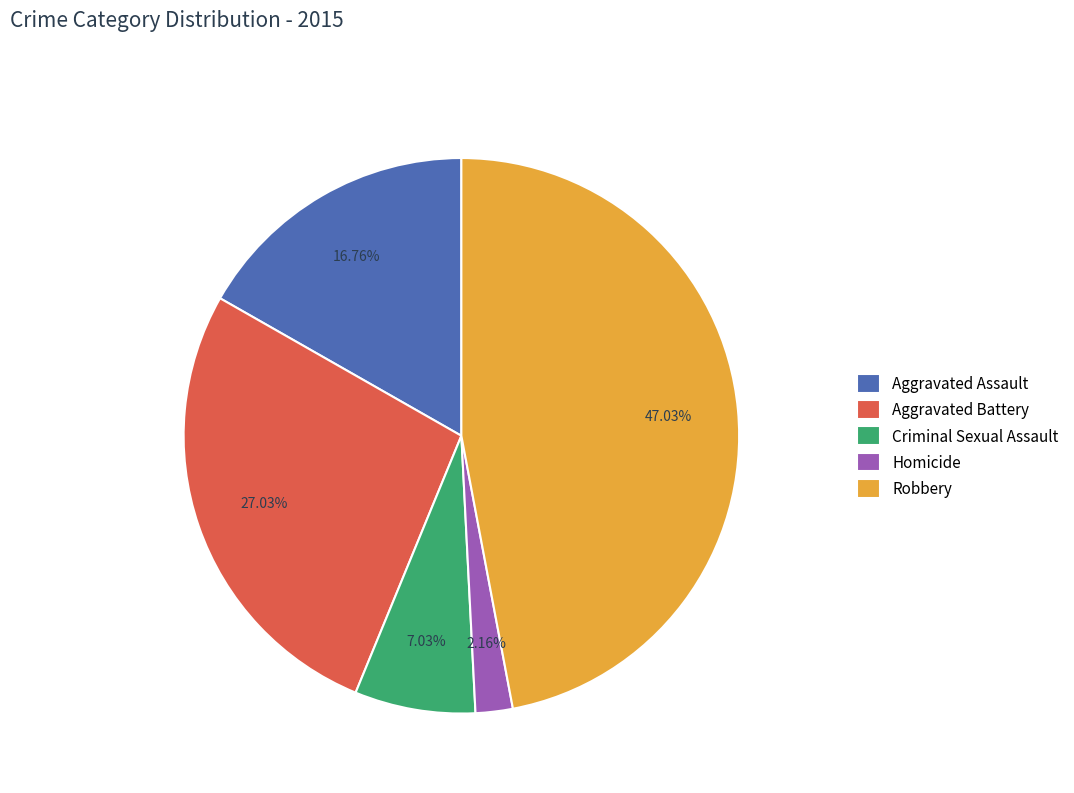

To the nearest percent, what is the combined percentage of Aggravated Assault and Homicide?

19%